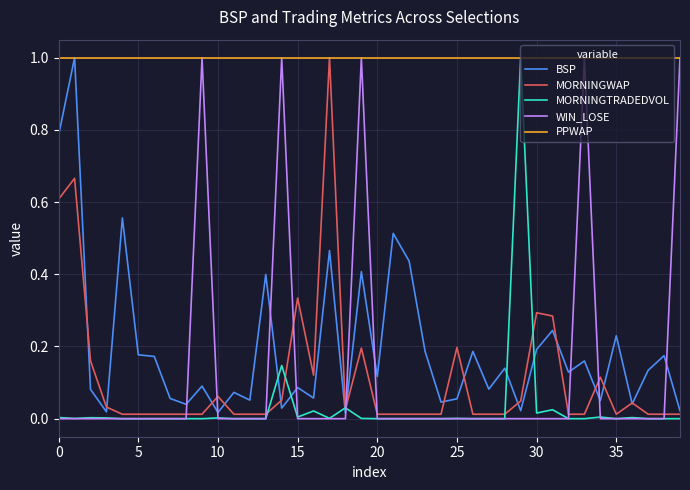

What is the sum of all MORNINGWAP values?

4.5